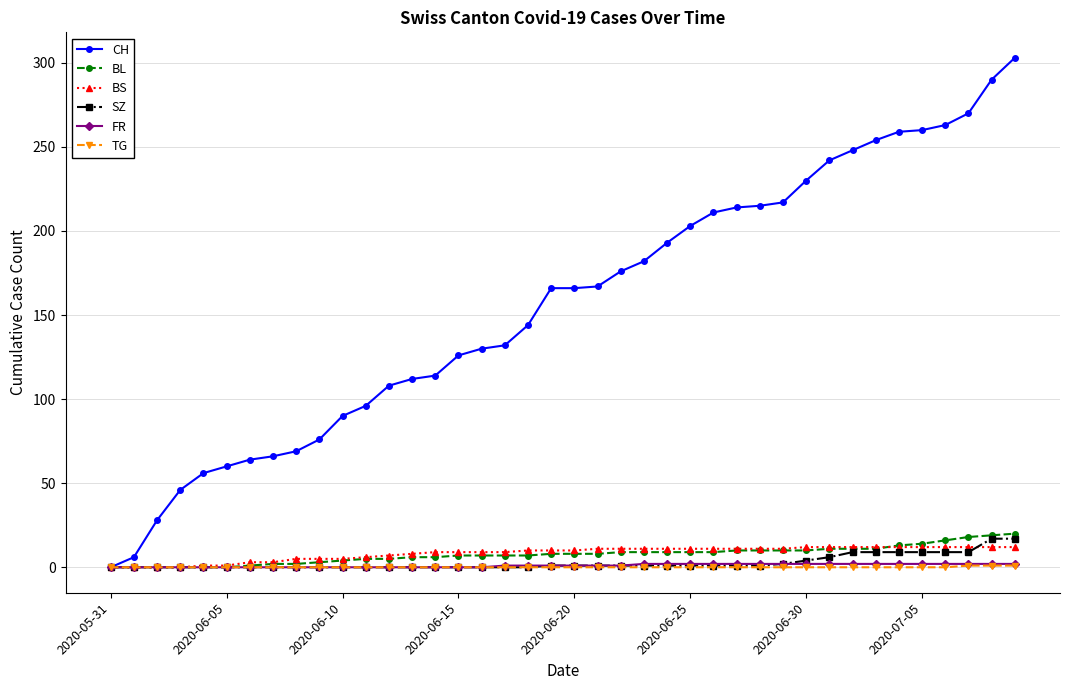

Which series has the largest total across all categories?

CH